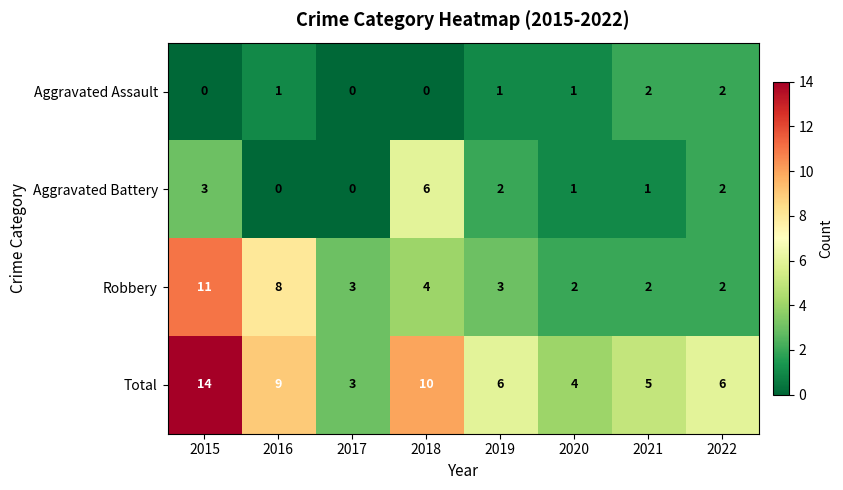

At how many categories does at least one series exceed 8?

3